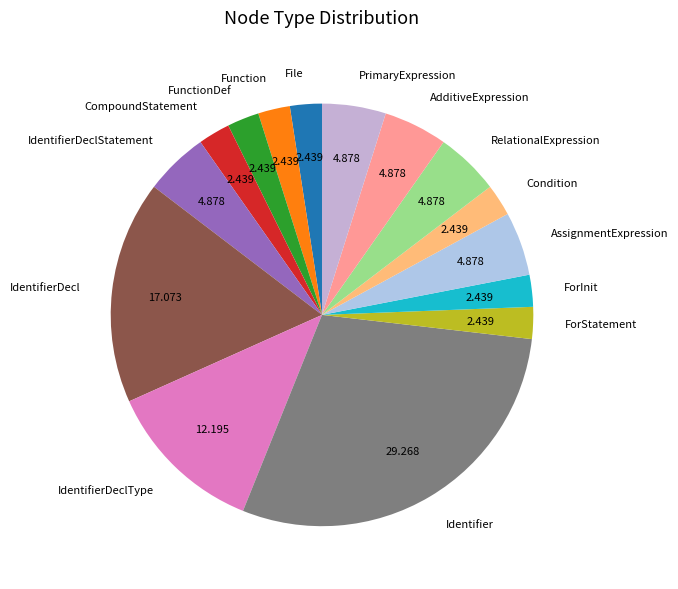

Is there any slice that represents more than half of the pie?

No